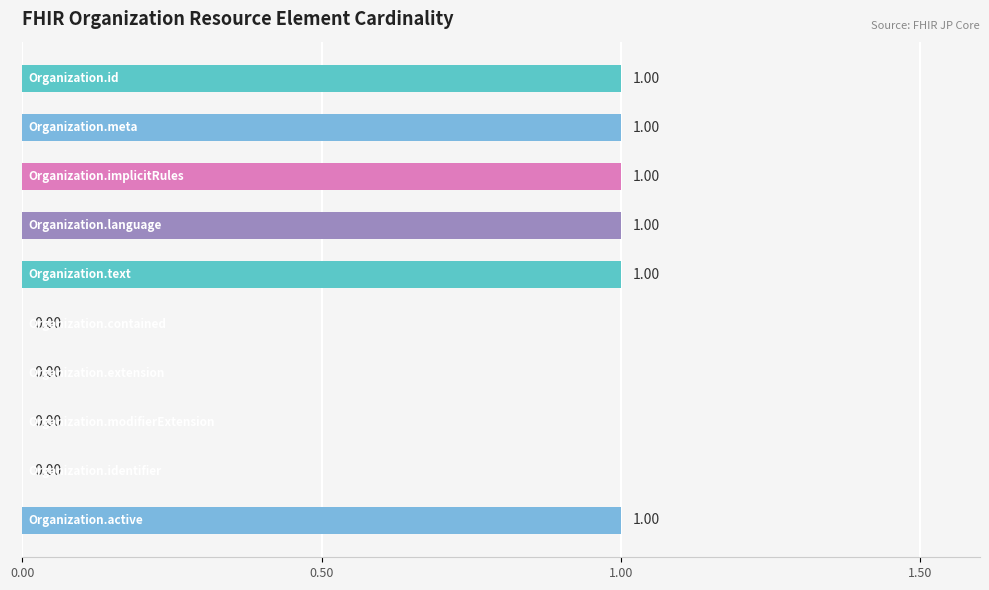

What is the difference between the maximum and minimum values?

1